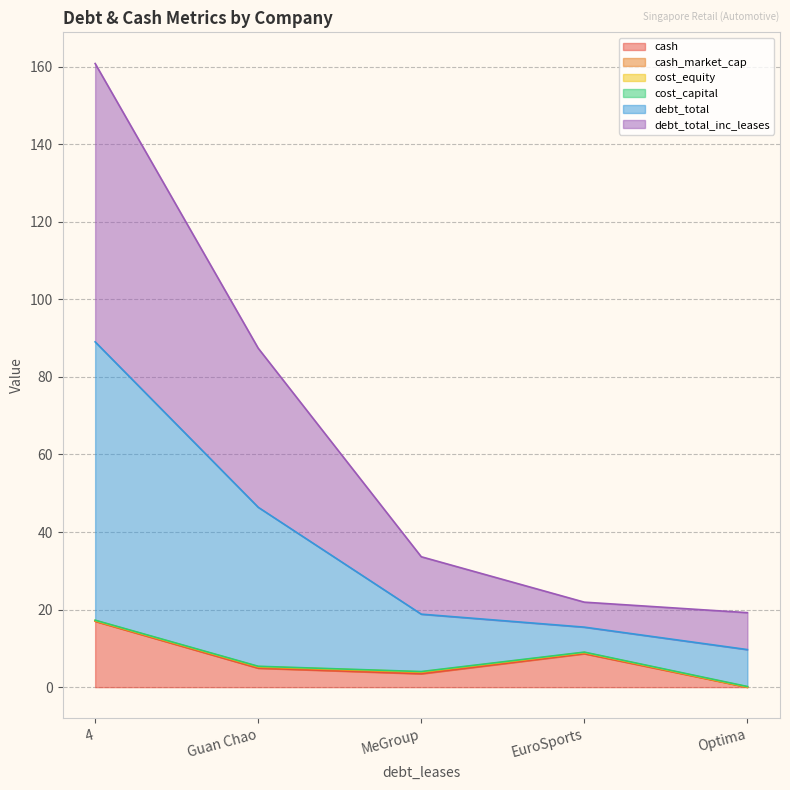

Does the chart display data point markers on the line(s)?

No